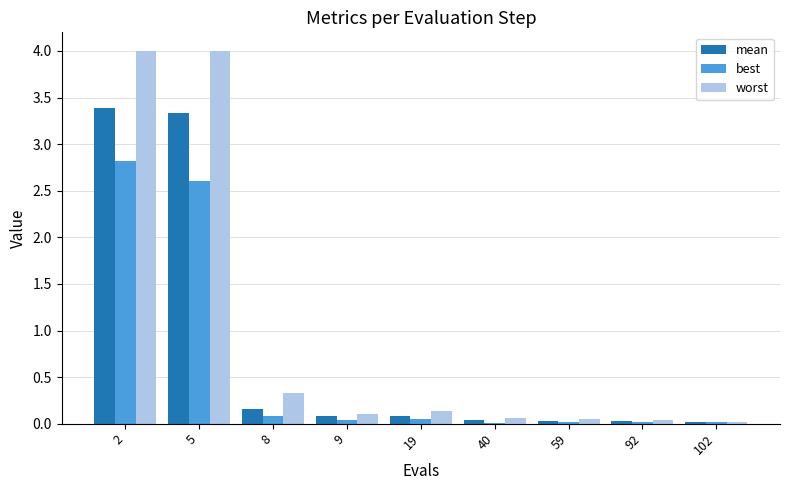

Is it true that mean equals 0.1 at 9?

True